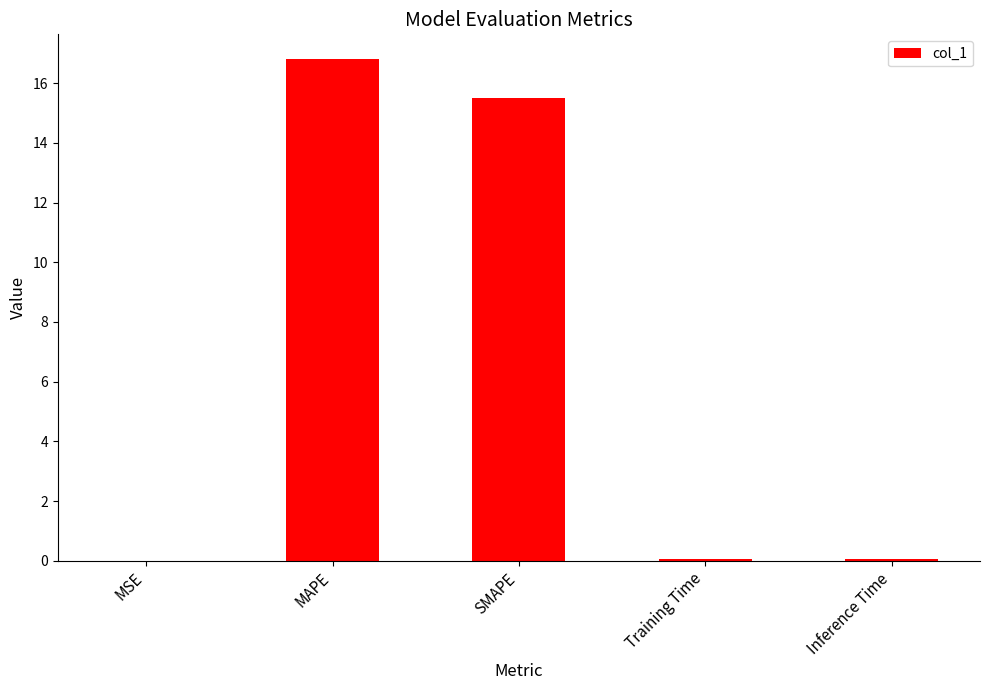

The value at MAPE is 23.5. True or false?

False